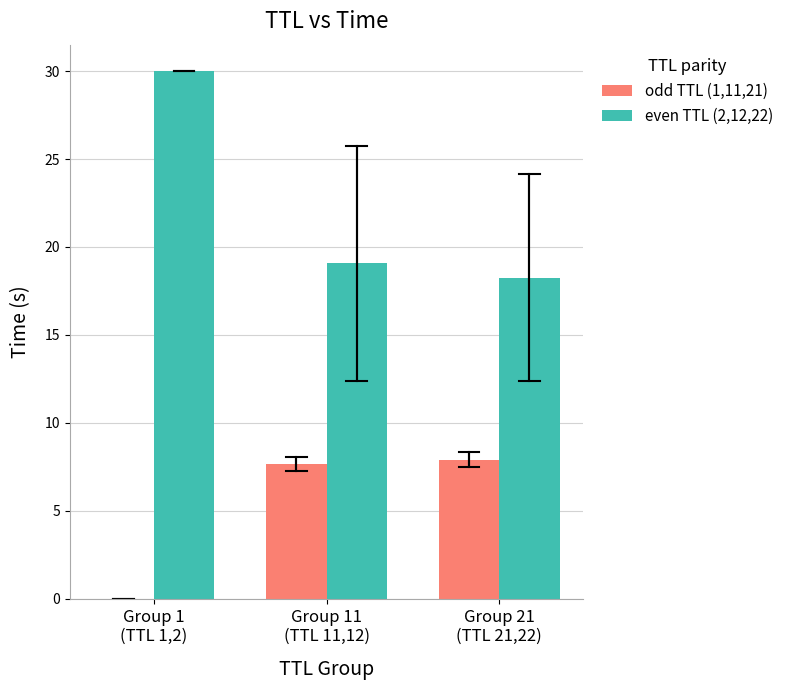

What is the difference between the odd TTL (1,11,21) values at Group 1
(TTL 1,2) and Group 21
(TTL 21,22)?

7.9